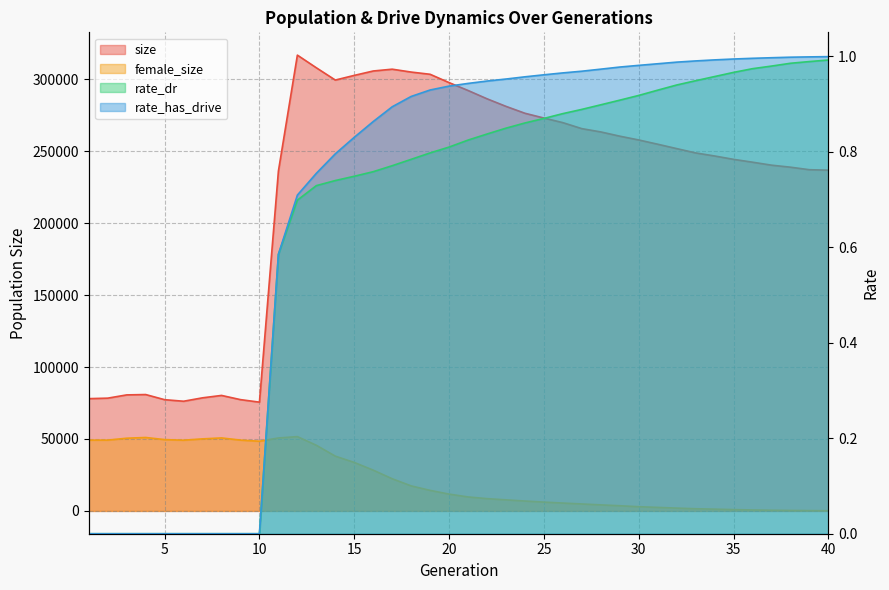

True or false: size has a value of 533226.6 at 15.

False